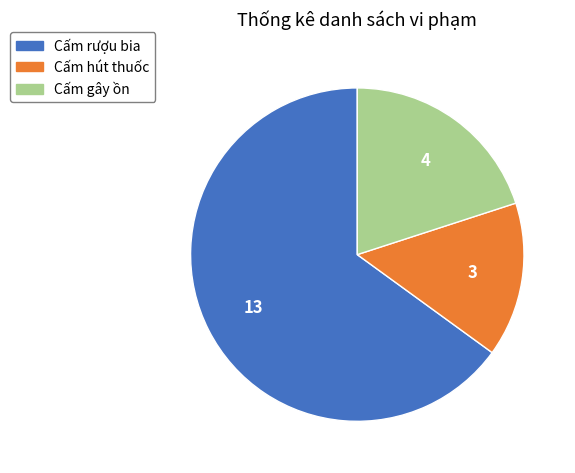

Which slice represents more than half of the pie?

Cấm rượu bia